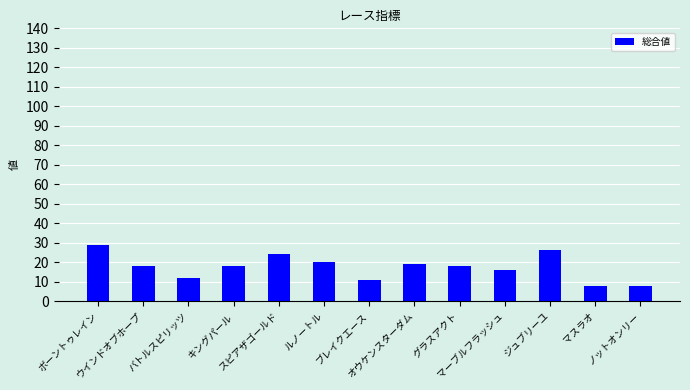

Reading left to right, list all the values displayed in this chart.

ボーントゥレイン=29	ウインドオブホープ=18	バトルスピリッツ=12	キングパール=18	スピアザゴールド=24	ルノートル=20	ブレイクエース=11	オウケンスターダム=19	グラスアクト=18	マーブルフラッシュ=16	ジュブリーユ=26	マスラオ=8	ノットオンリー=8